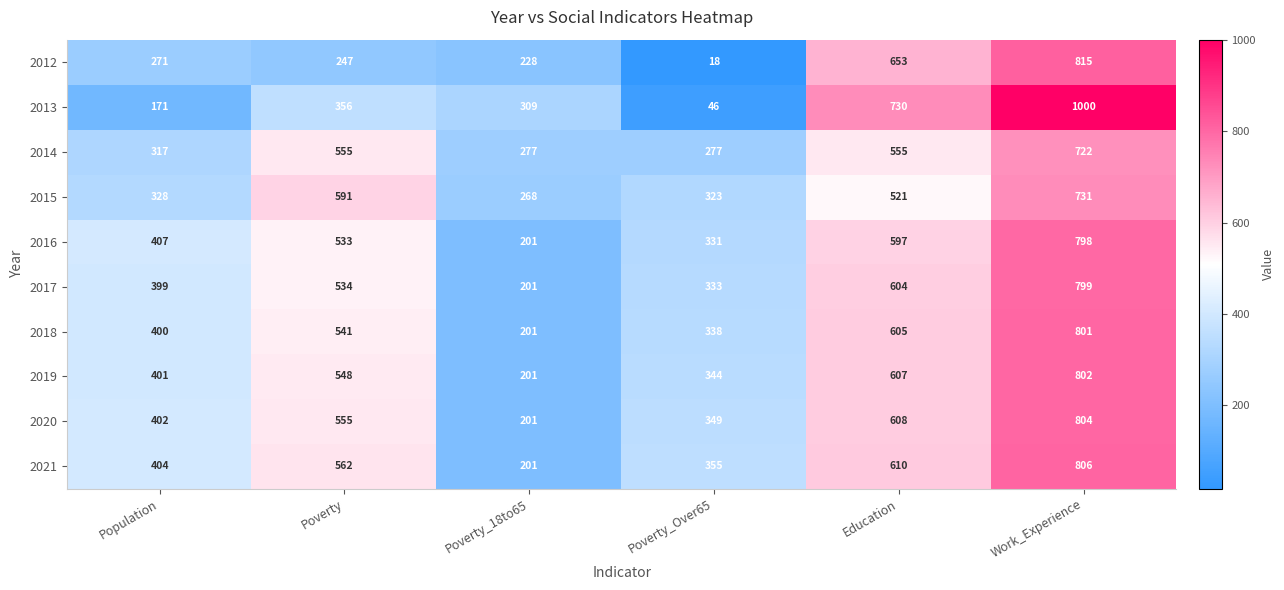

List the series in order of their peak value, lowest first.

2014, 2015, 2016, 2017, 2018, 2019, 2020, 2021, 2012, 2013